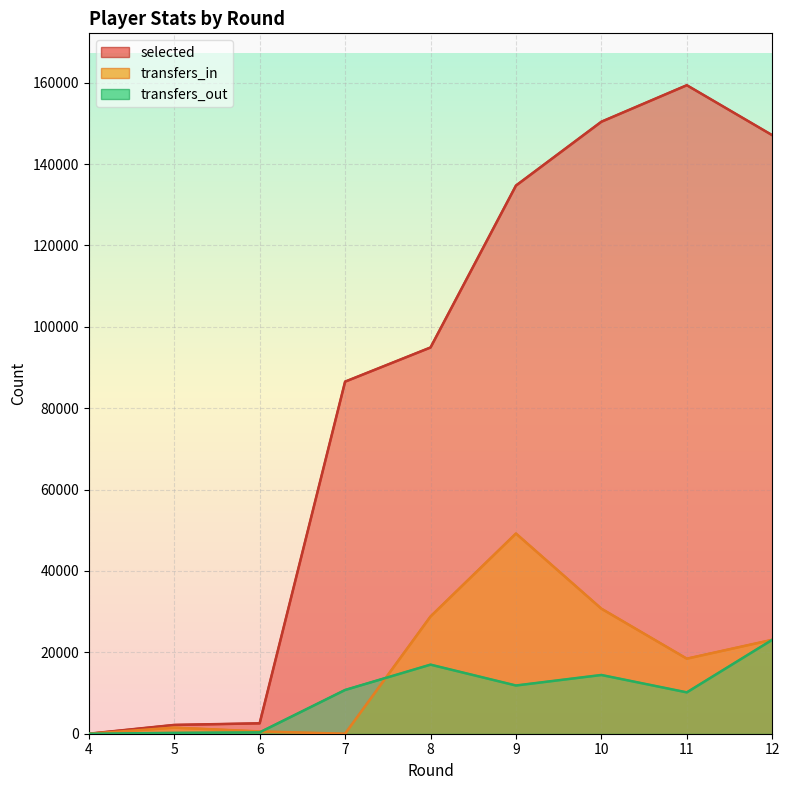

What is the value of the transfers_in point at the 3rd from the left?

565